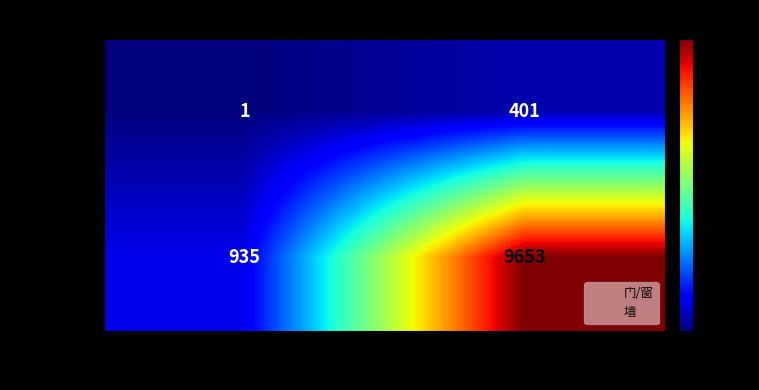

Reading right to left, extract all data points from this chart.

连接数量: 墙=401	门/窗=1
连接面积: 墙=9653	门/窗=935